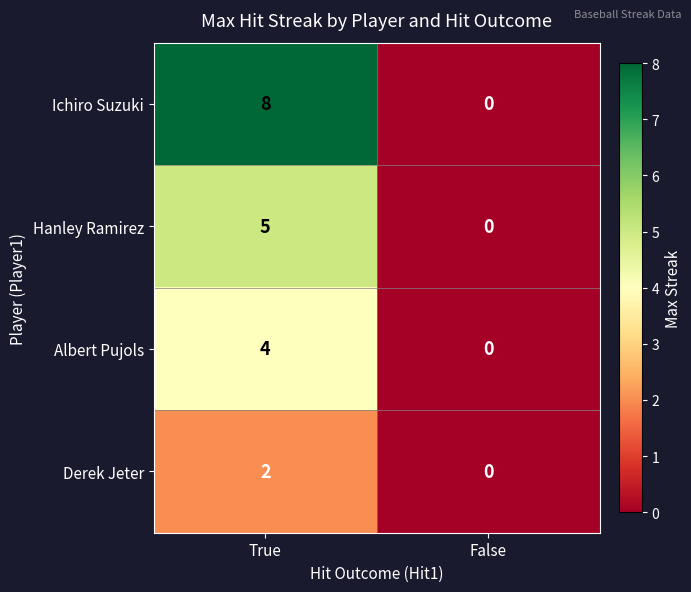

The value of Hanley Ramirez at True is 5. True or false?

True